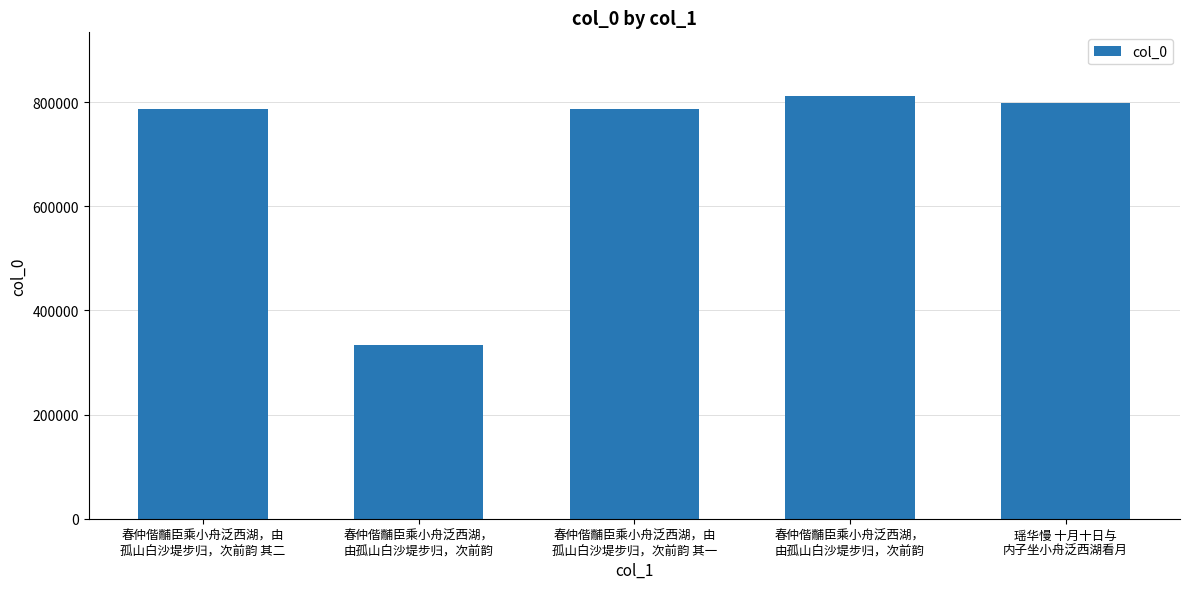

What is the minimum value shown in the chart?

333280